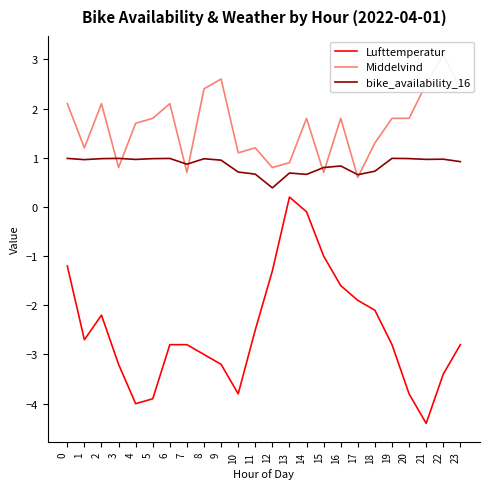

What value does the bike_availability_16 series have at 6?

1.0